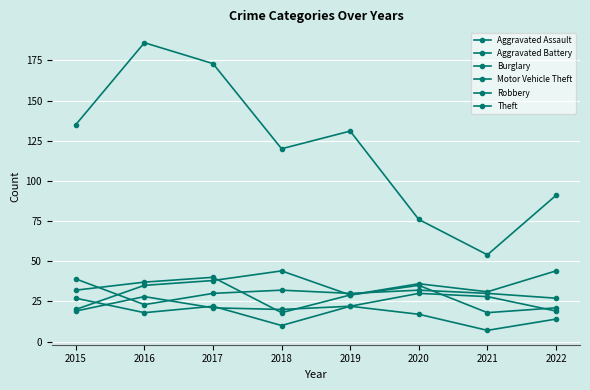

List the labels in order of Burglary value, largest first.

2015, 2017, 2019, 2016, 2020, 2022, 2018, 2021